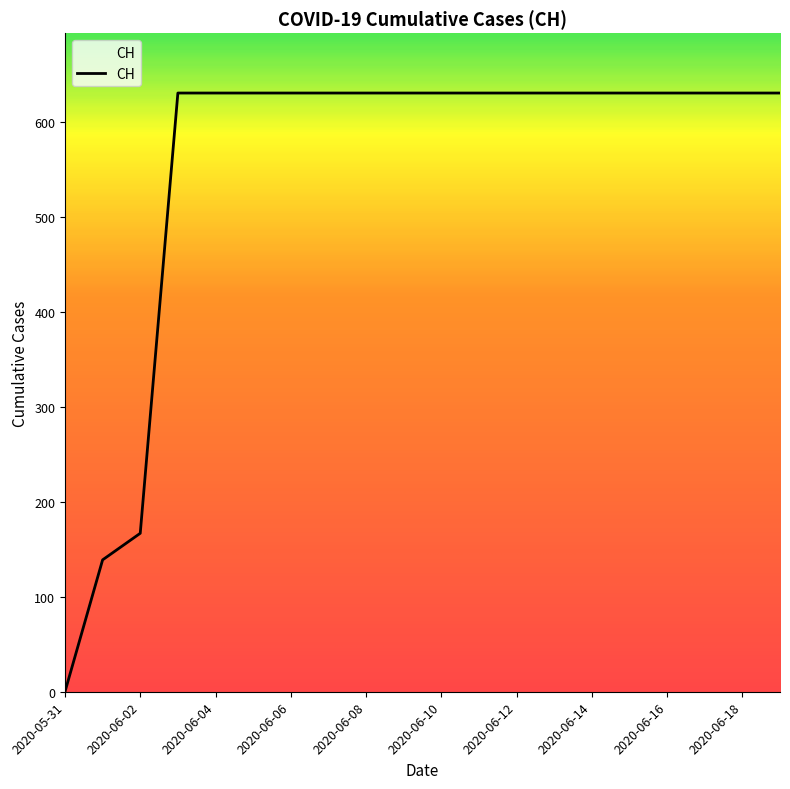

What is the maximum value shown in the chart?

631